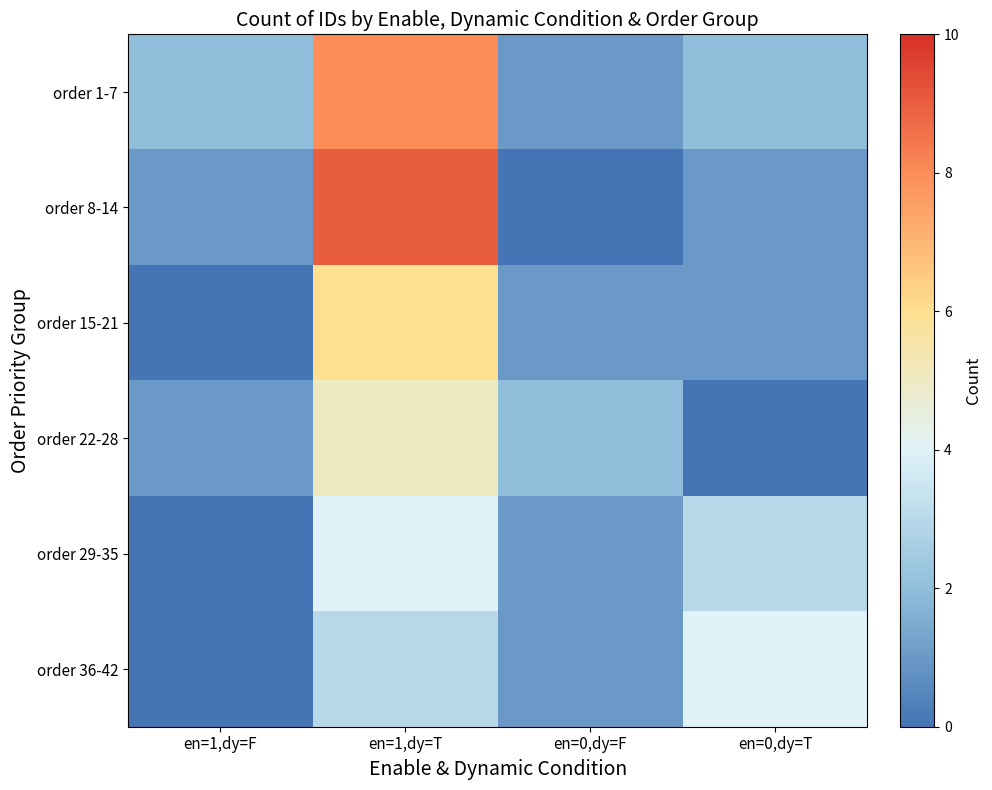

Between en=0,dy=F and en=1,dy=T, which is larger?

en=1,dy=T